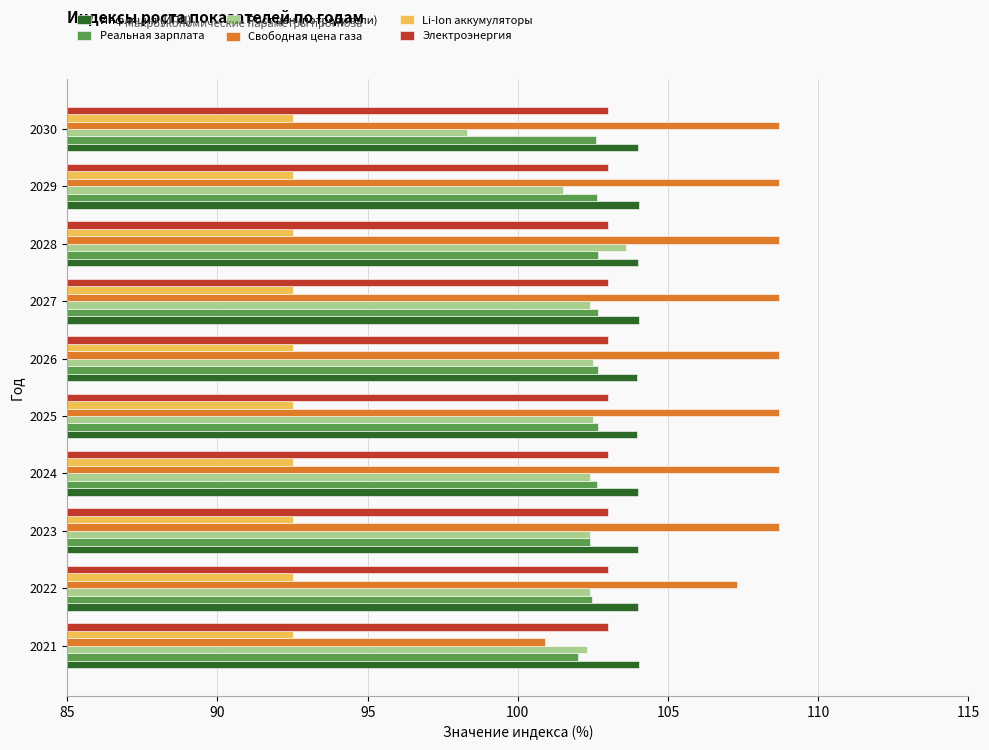

The Li-Ion аккумуляторы series shows 144.3 at 2023. True or false?

False